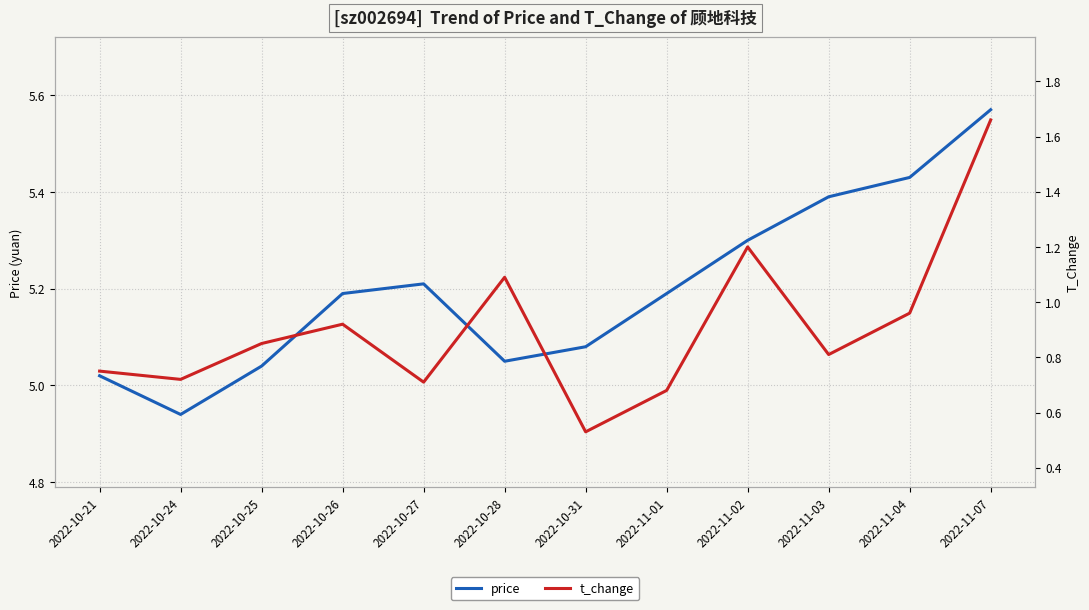

At which category does the chart reach its minimum across all series?

2022-10-31